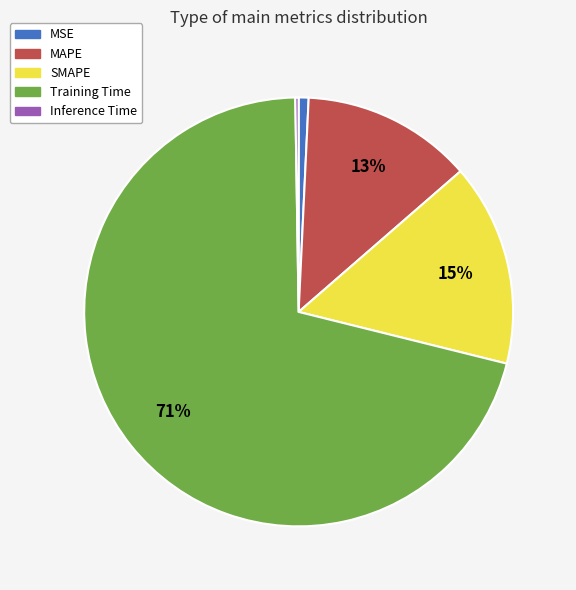

To the nearest percent, what portion does SMAPE represent?

15%